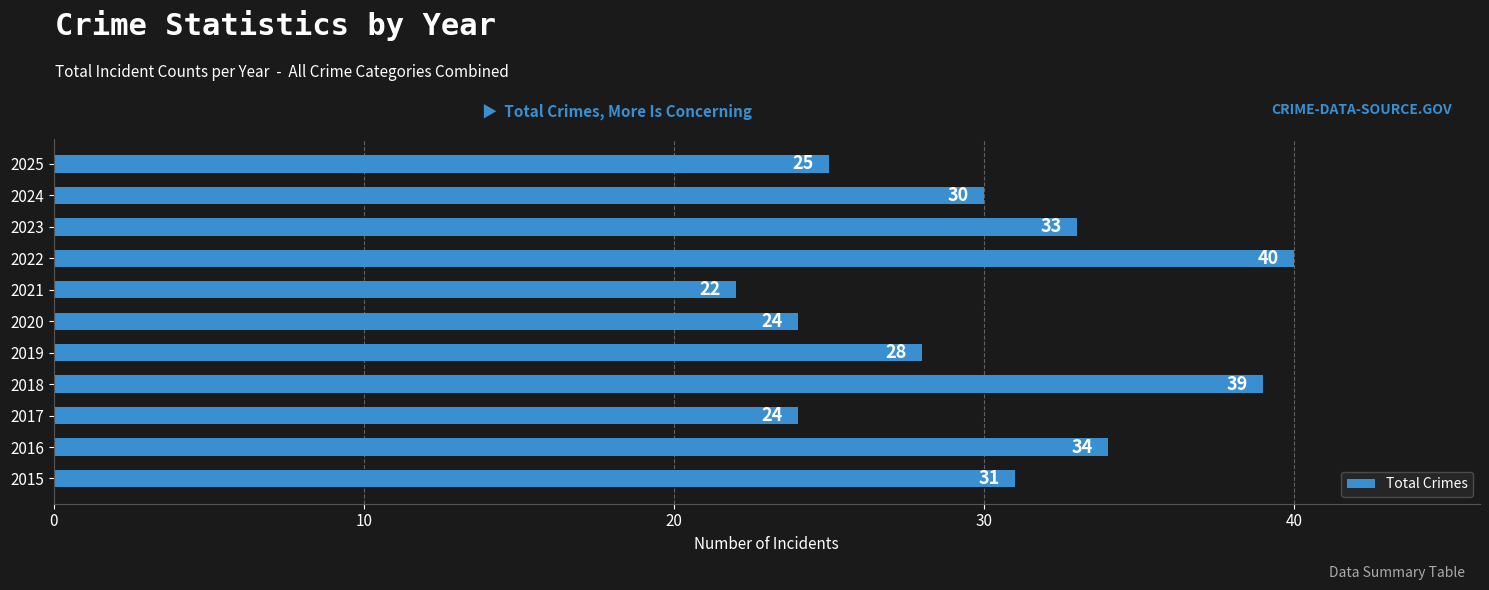

Are the bars horizontal?

Yes